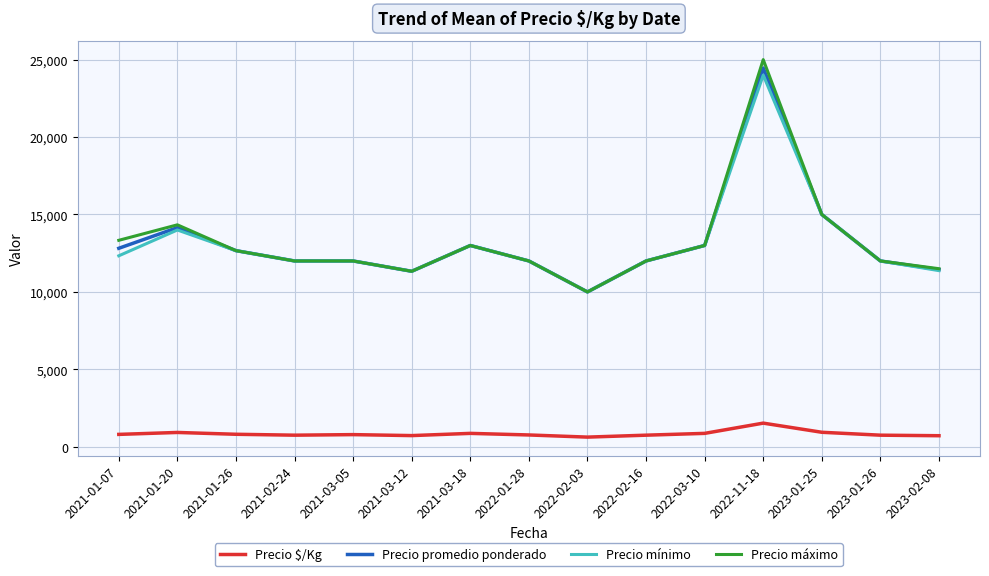

Is the value of Precio máximo at 2023-01-25 greater than the value of Precio mínimo at 2021-03-12?

Yes